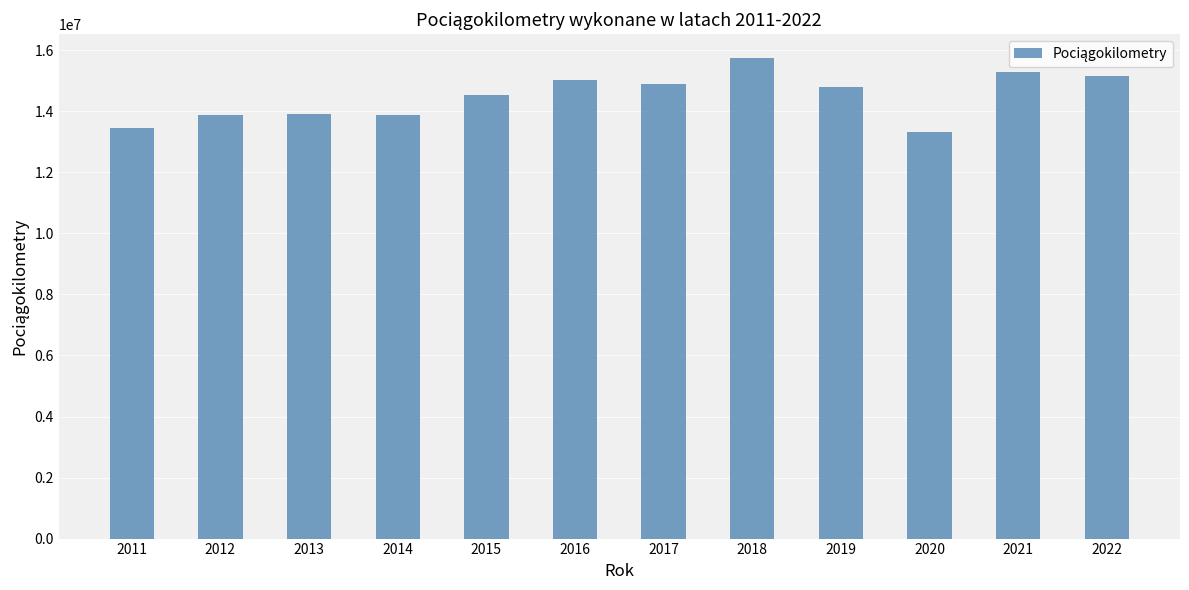

Is it true that the value at 2021 is 25530766?

False